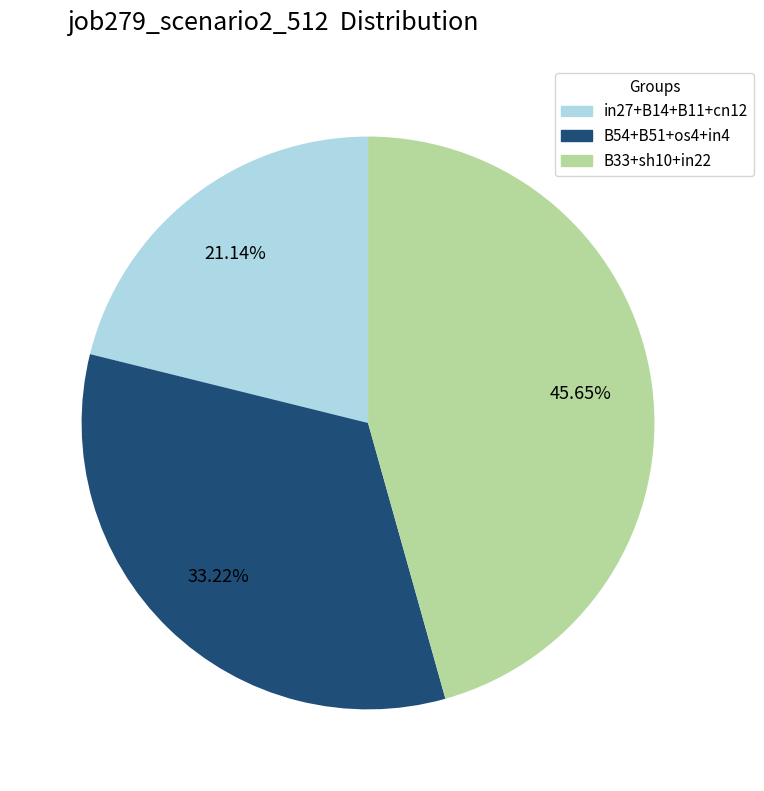

Does any single category account for the majority?

No